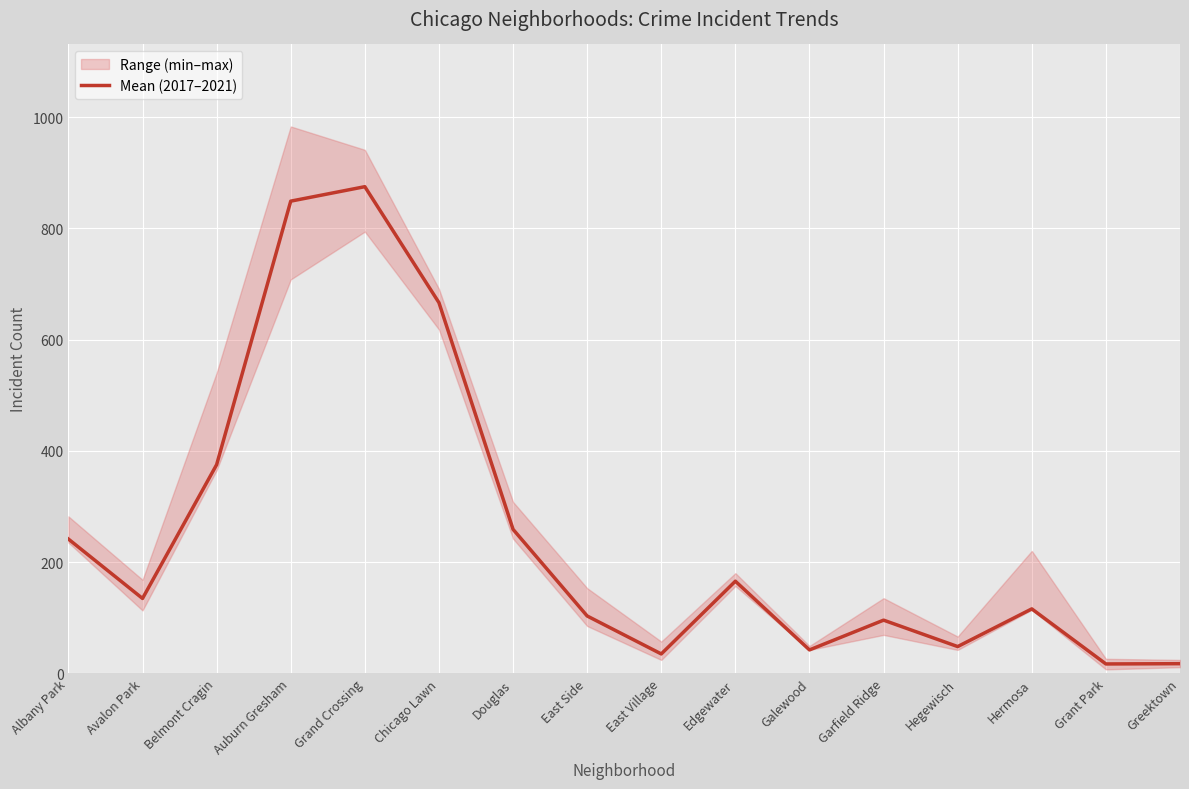

The chart shows a value of 19.2 at Hegewisch. True or false?

False